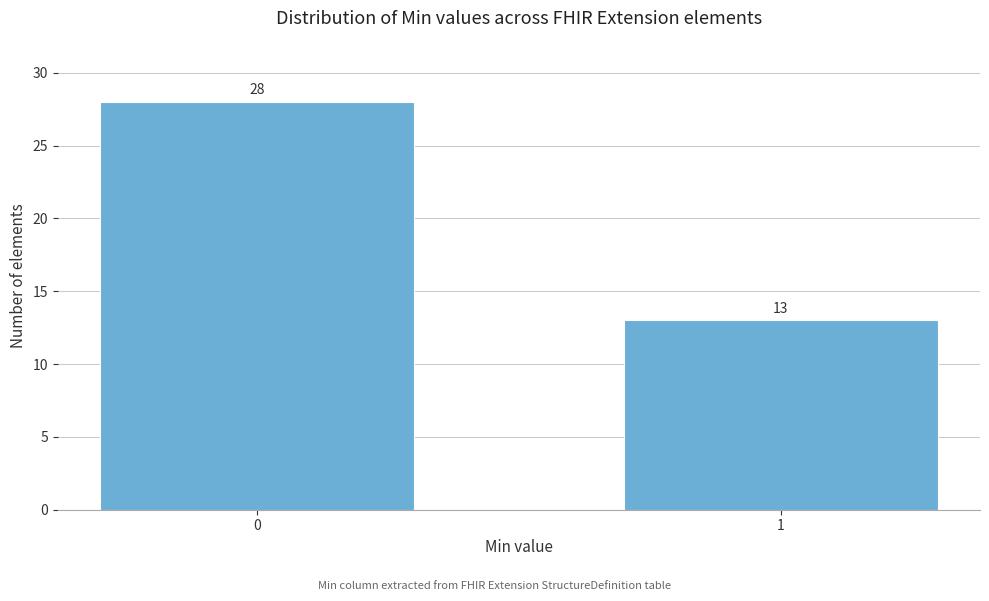

Reading right to left, what are all the values shown in this chart?

1=13	0=28